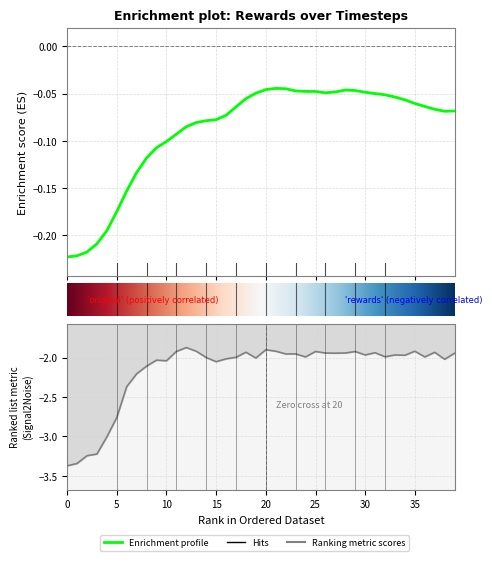

Is it true that original_rewards equals -0.1 at 36?

True